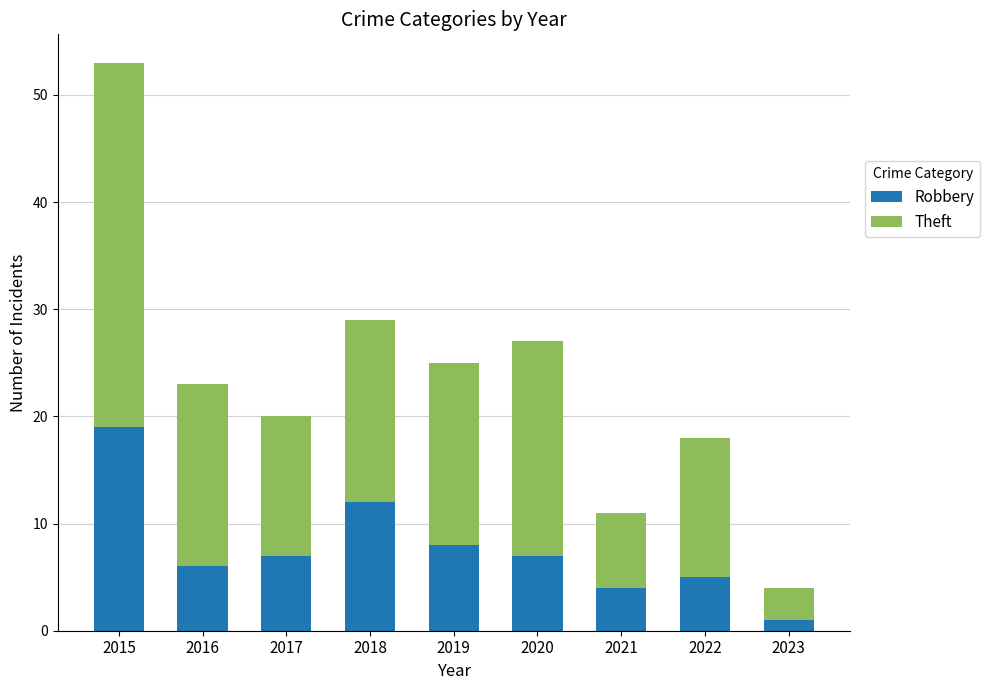

Which category has the lowest value in the Robbery series?

2023